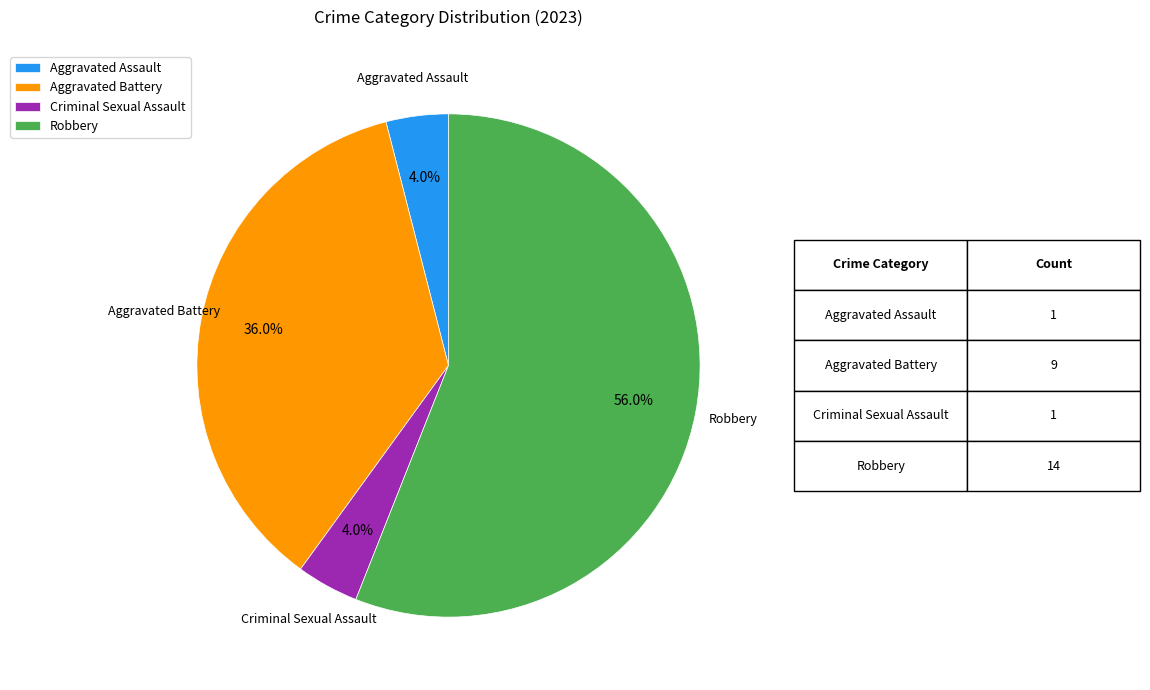

Which category accounts for the majority?

Robbery